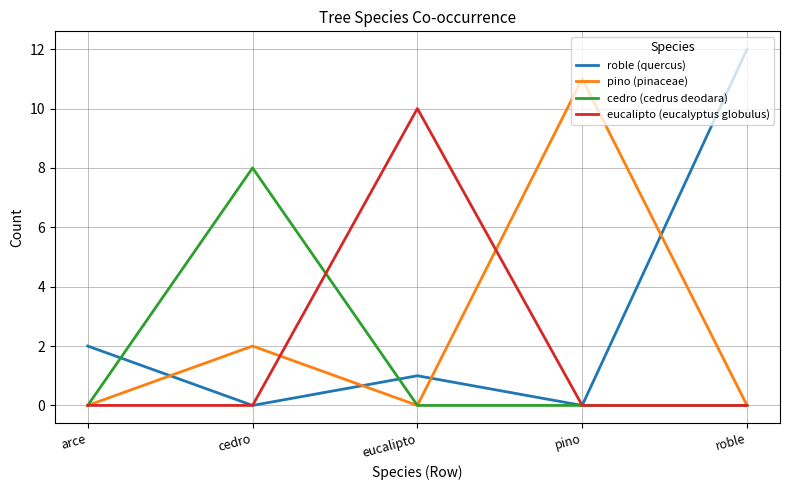

True or false: pino (pinaceae) has more than 2 points higher than both neighbors.

False